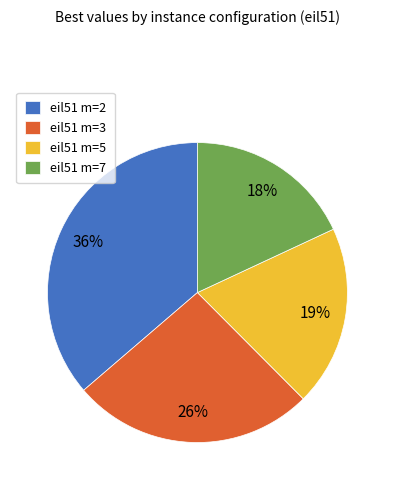

Rank the categories by value from highest to lowest.

eil51 m=2, eil51 m=3, eil51 m=5, eil51 m=7